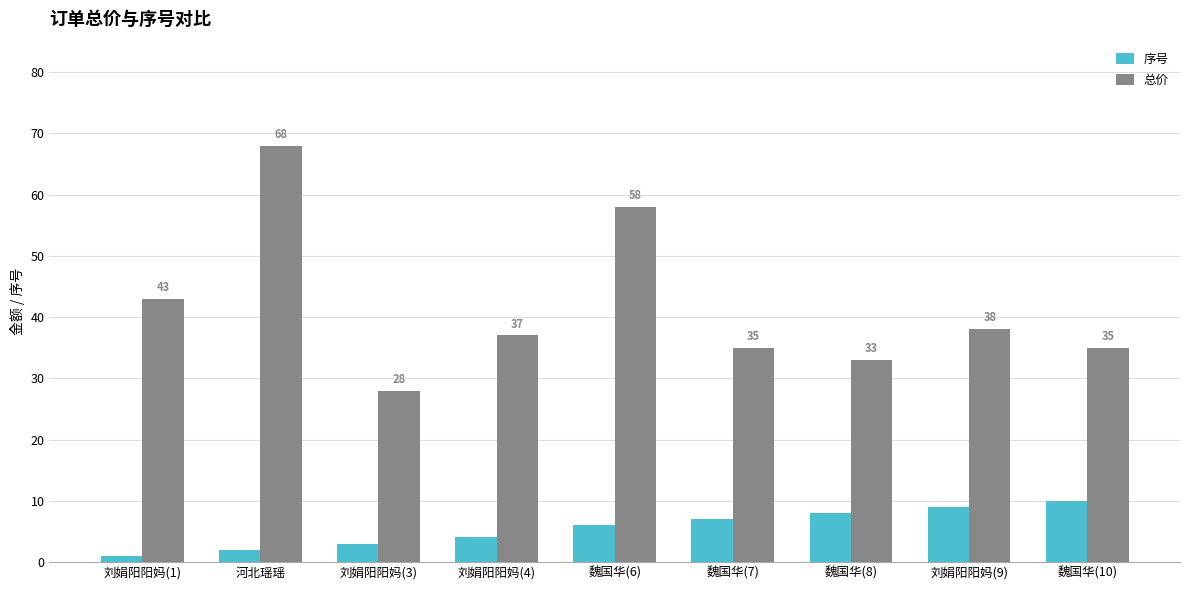

What is the average value of the 总价 series?

42